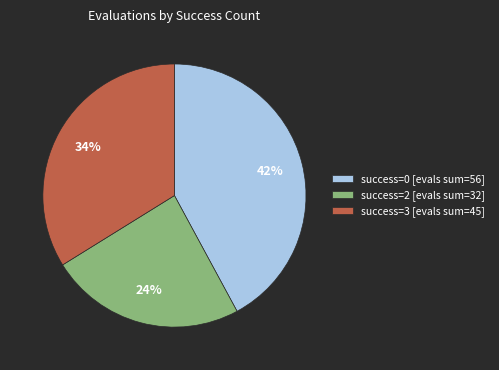

Which category has the smallest portion of the pie?

success=2 [evals sum=32]